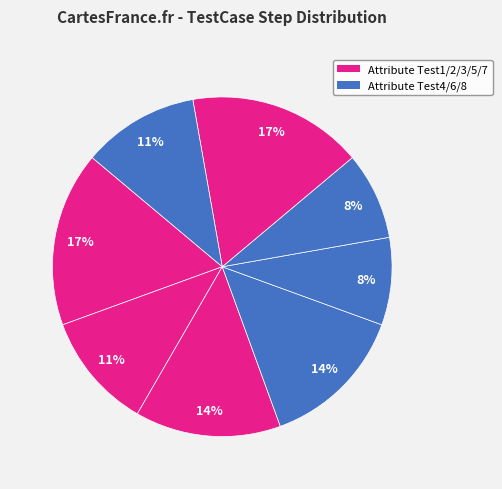

Count the number of slices in the pie.

8